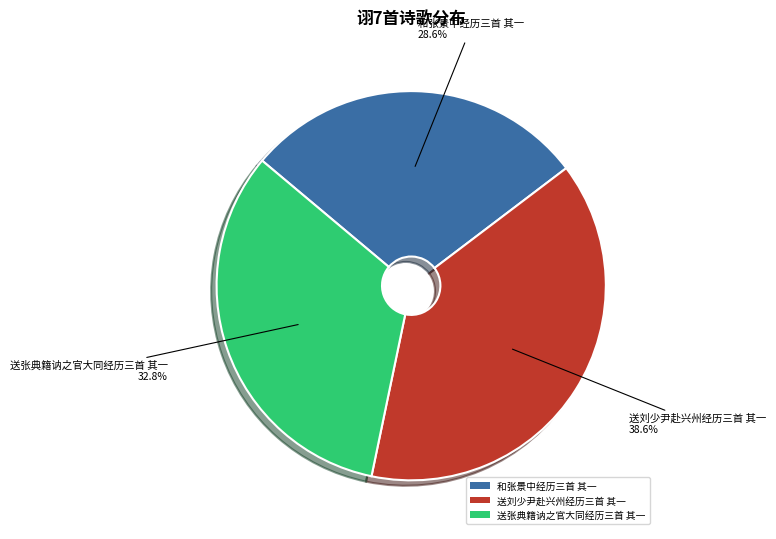

Is it true that 送刘少尹赴兴州经历三首 其一 is 31% of the pie?

False